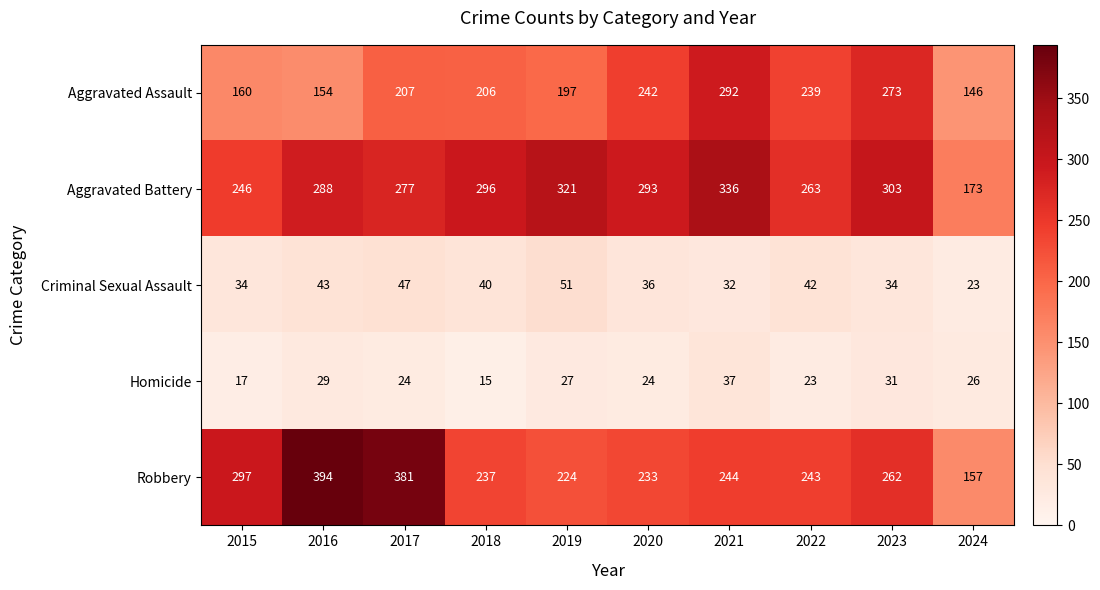

Is the value of Aggravated Assault at 2018 greater than the value of Criminal Sexual Assault at 2021?

Yes